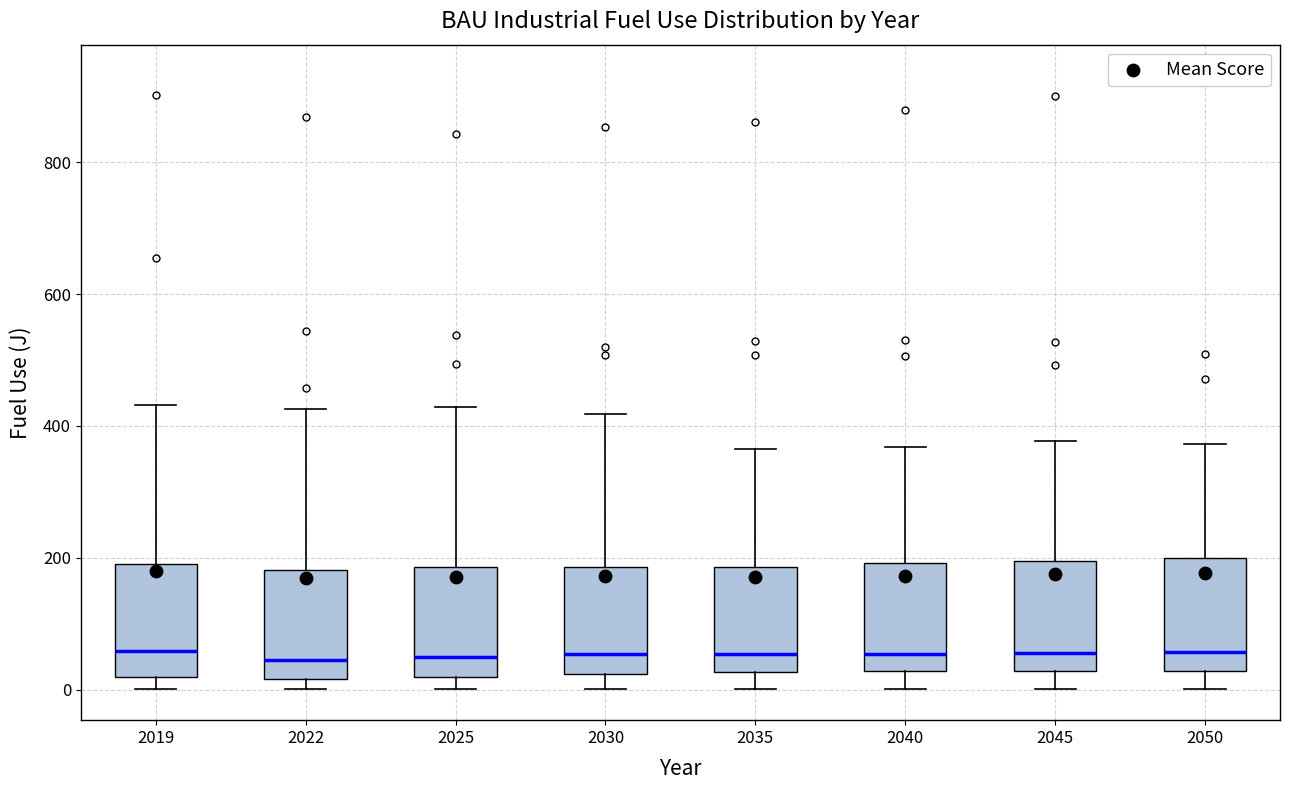

Where does the median line of the box at x = 2019 sit on the y-axis? The values are not printed on the chart, so give them approximately, as read against the axis.

60